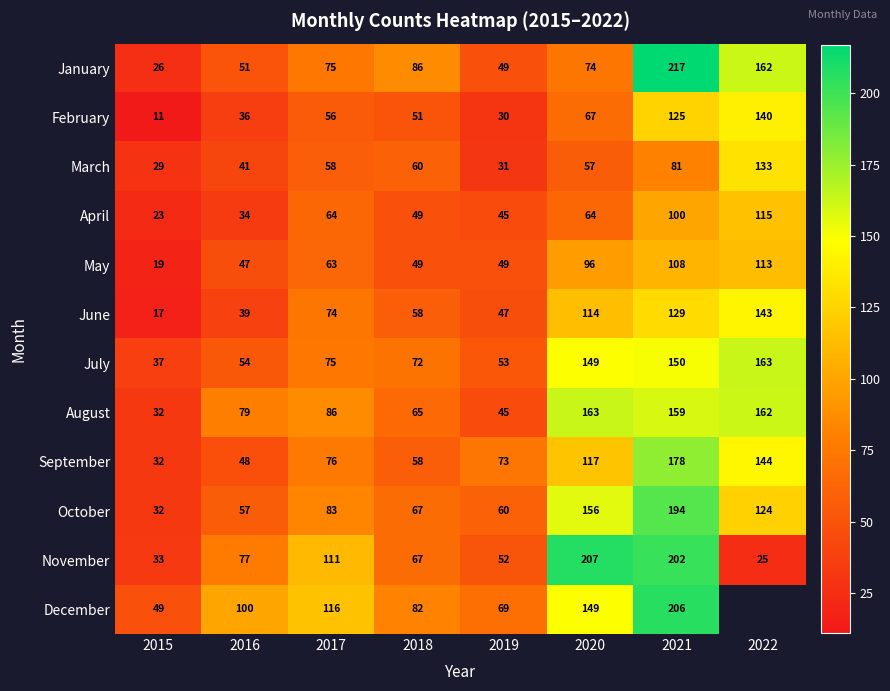

Between 2016 and 2020, which series saw the biggest shift?

November